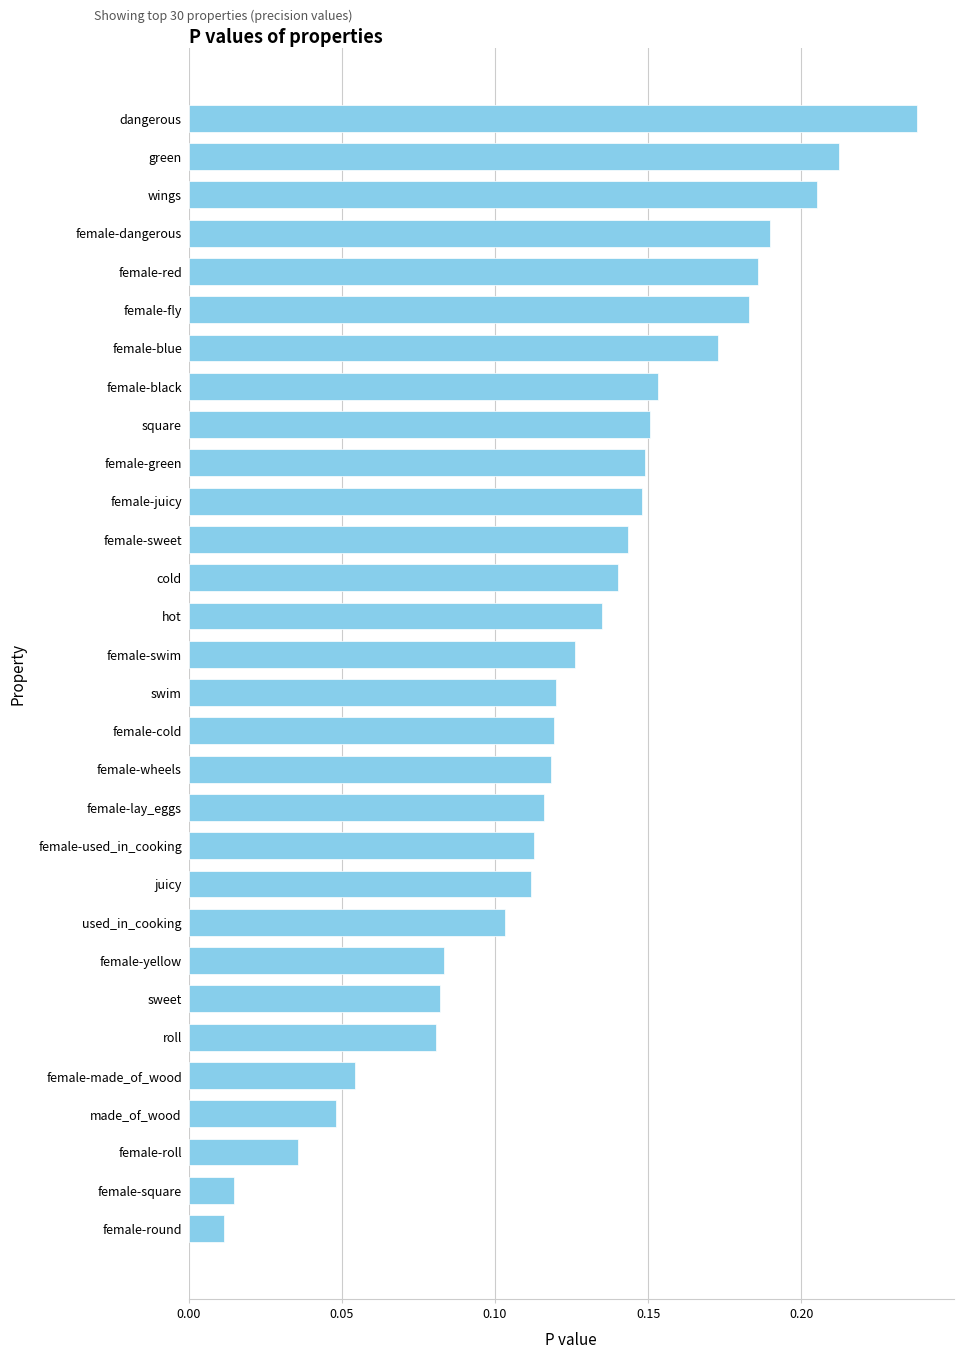

At which category does the chart reach its minimum across all series?

female-round